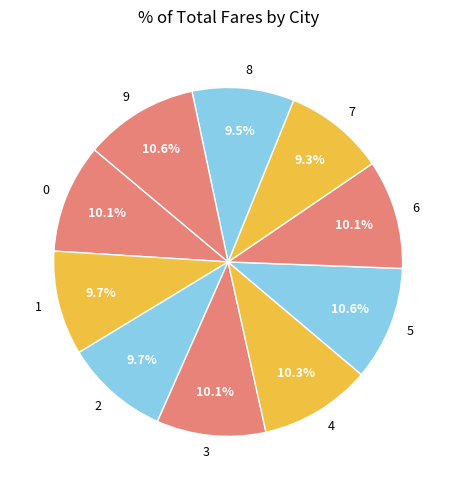

What percentage do 5 and 0 together represent?

20.7%